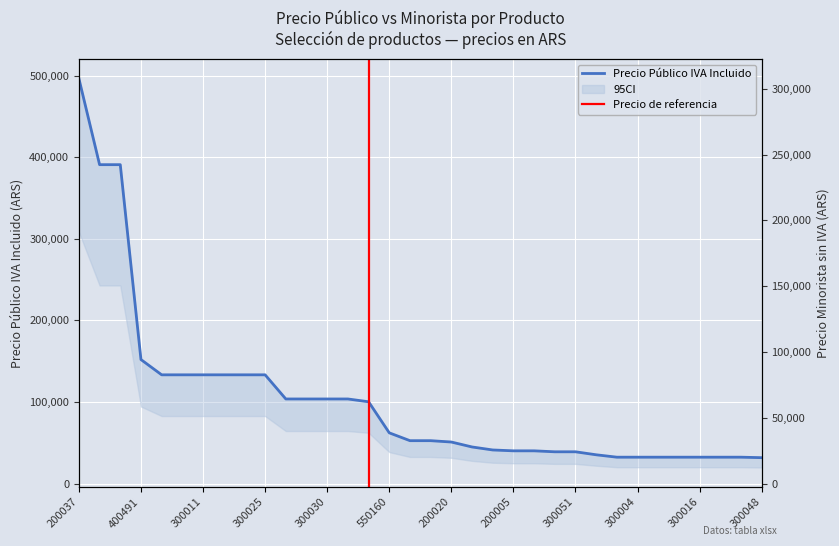

What is the minimum value for Precio Público IVA Incluido?

31848.9